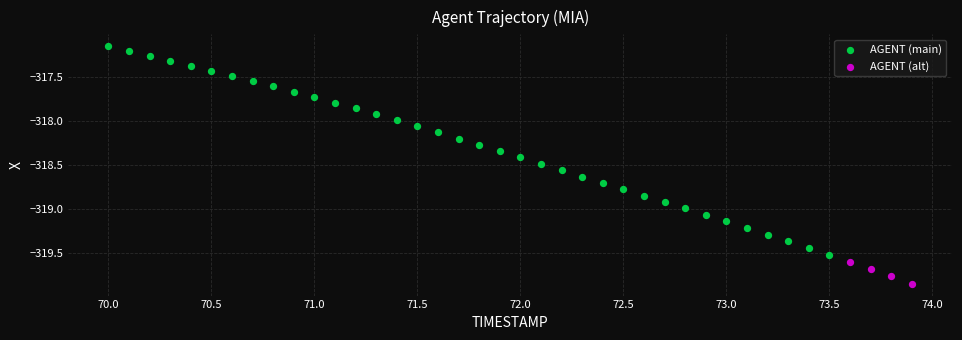

Which series has the widest spread of Y values?

AGENT (main)